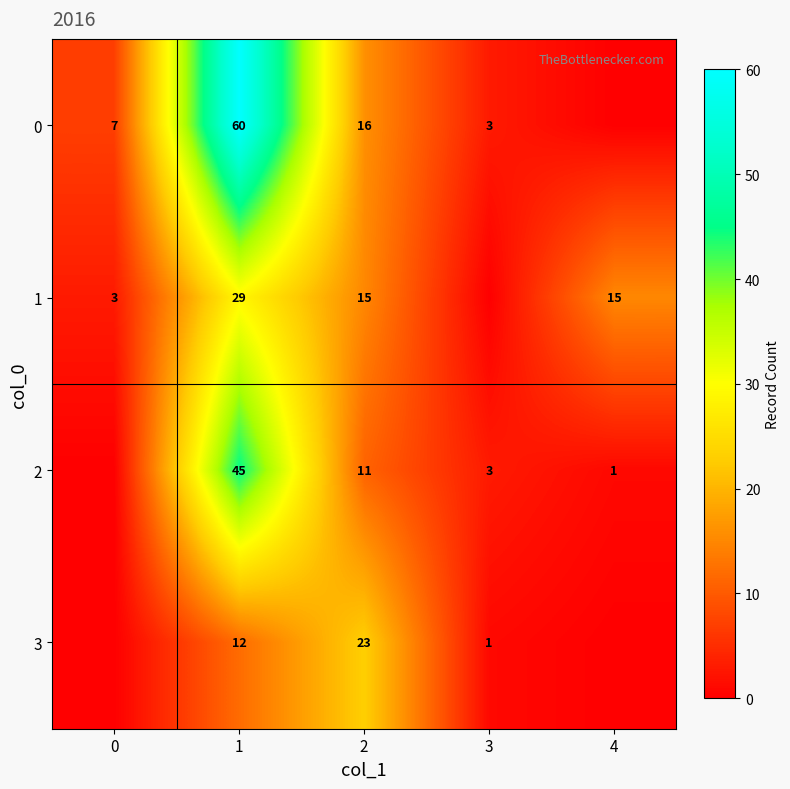

The value of 2 at 1 is 45. True or false?

True